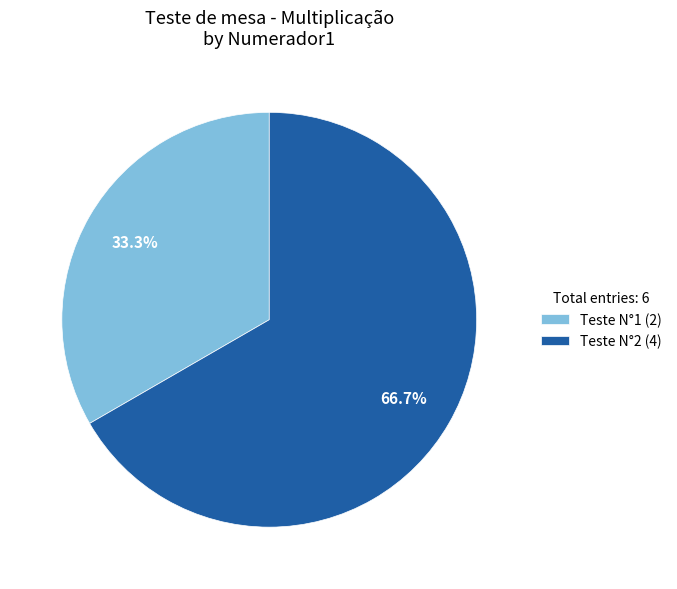

What percentage is NOT represented by Teste N°2?

33.3%